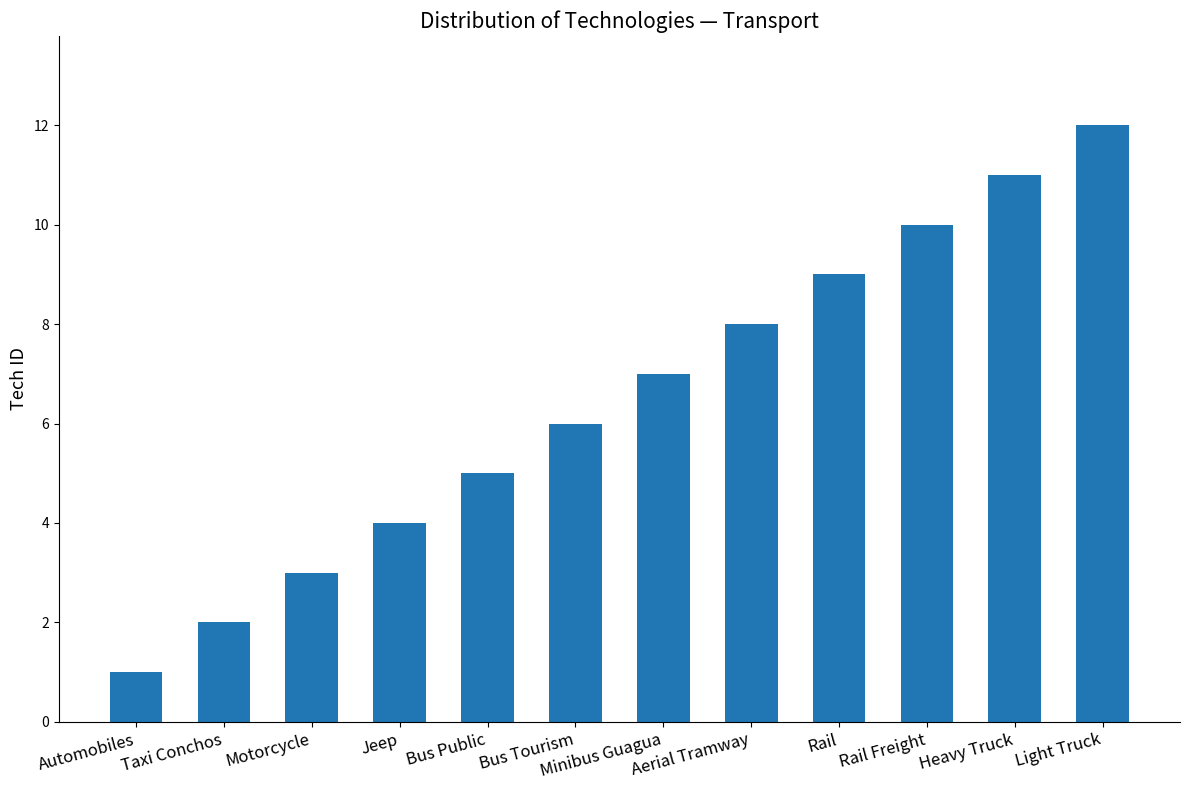

Which has a higher value, Rail Freight or Taxi Conchos?

Rail Freight